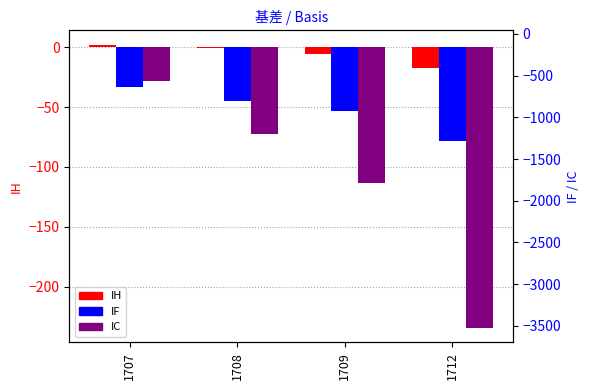

What is the spread (max minus min) of values at 1707?

35.3